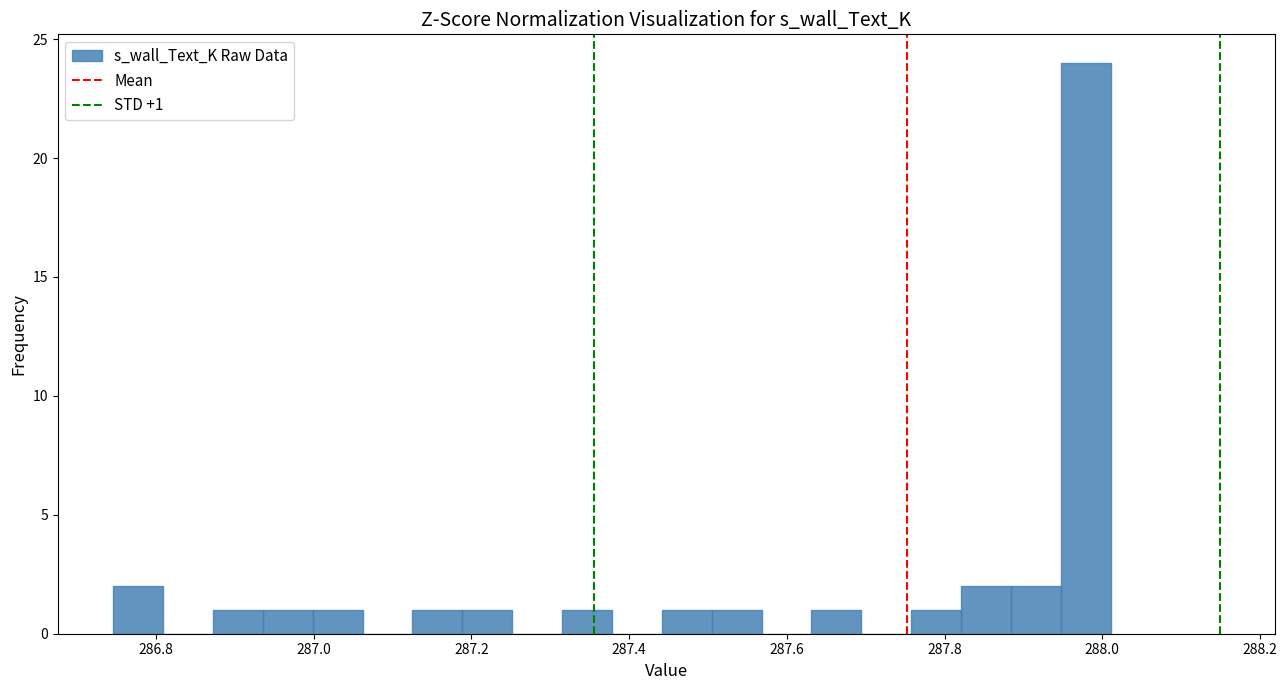

Around what value on the x-axis is the tallest bar? Give the approximate position of its centre, as read against the axis.

287.98